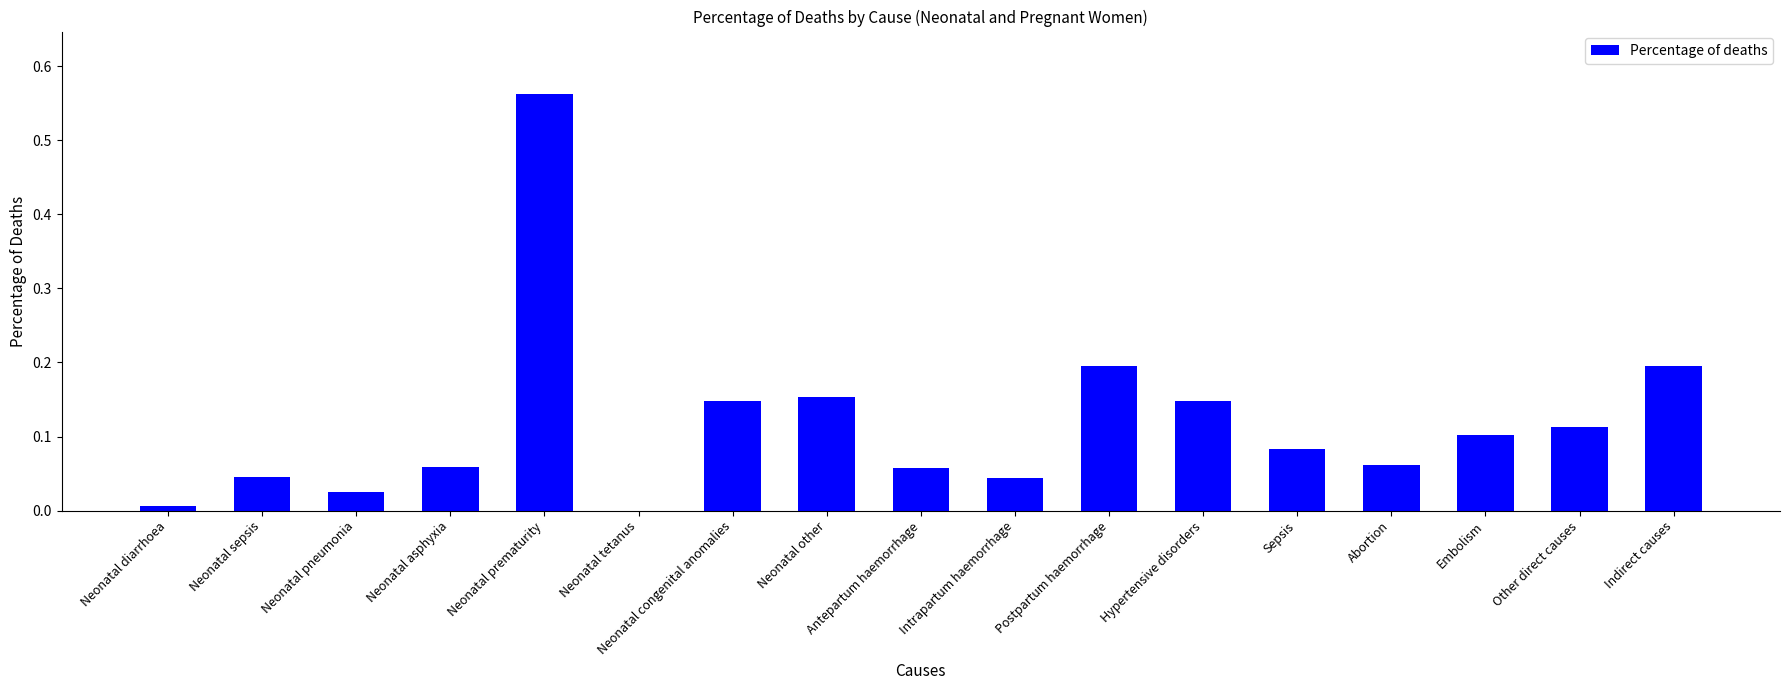

The value at Abortion is 0.0. True or false?

False